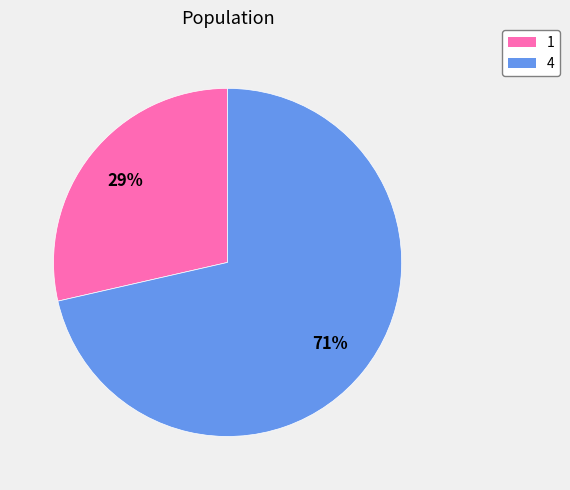

What is the smallest slice in the pie chart?

1